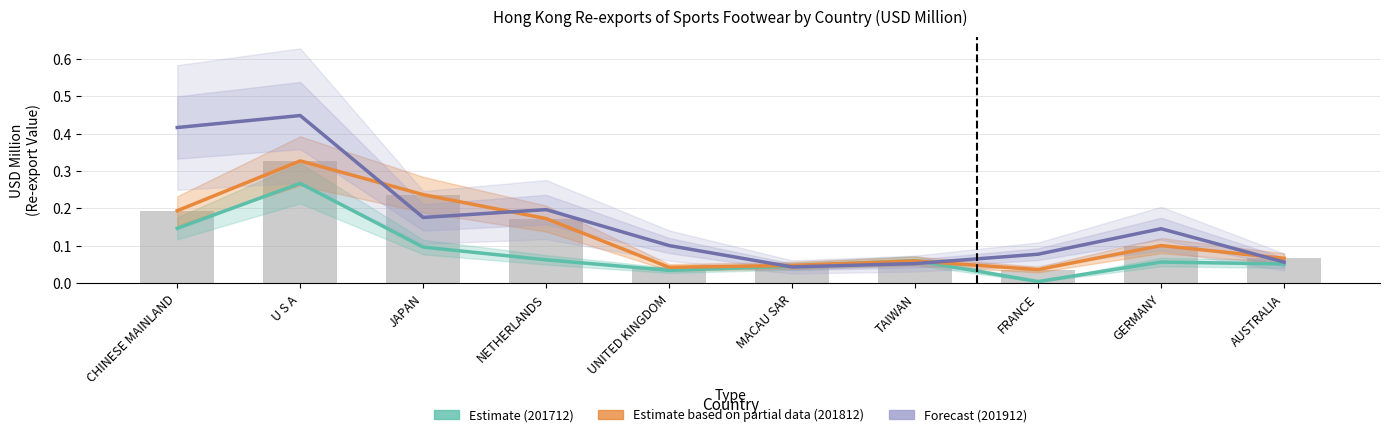

Rank the series at JAPAN from lowest to highest value.

Estimate (201712), Forecast (201912), Estimate based on partial data (201812)